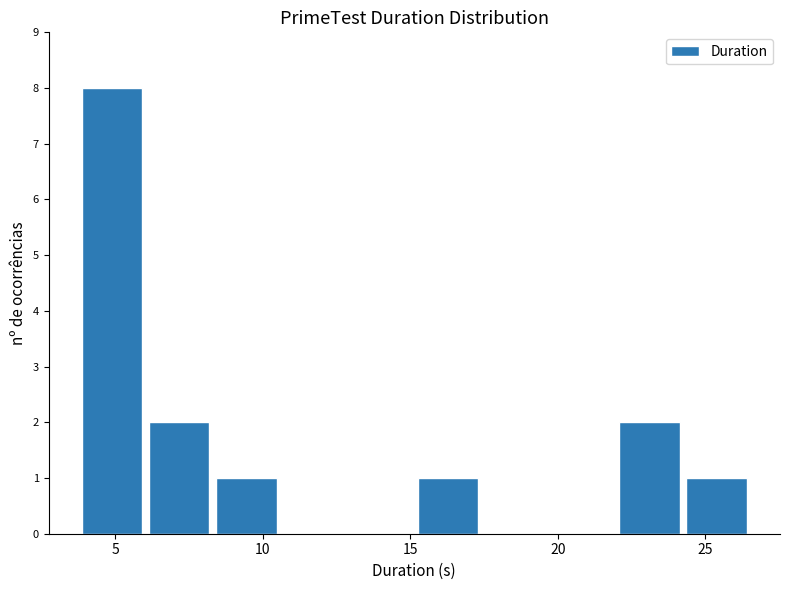

Which range on the x-axis has the tallest bar?

4.0 to 6.0